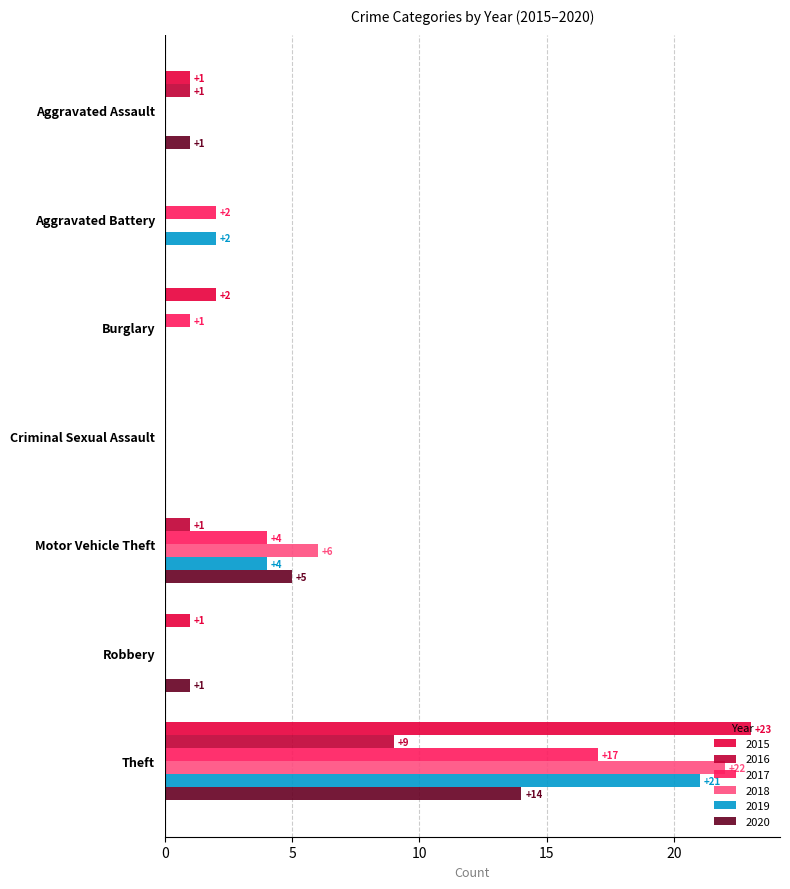

The 2016 series shows 4 at Burglary. True or false?

False